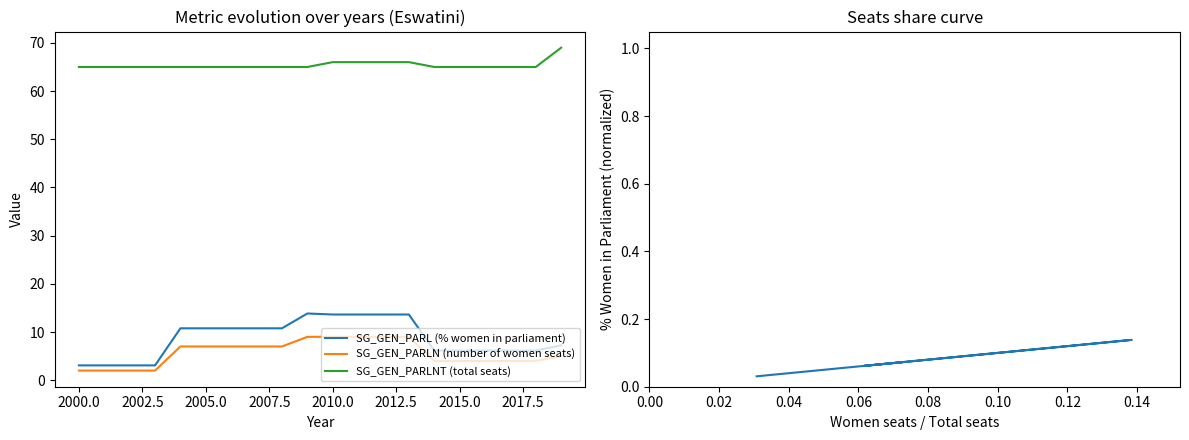

What value does the SG_GEN_PARLNT (total seats) series have at 2005.0?

65.0